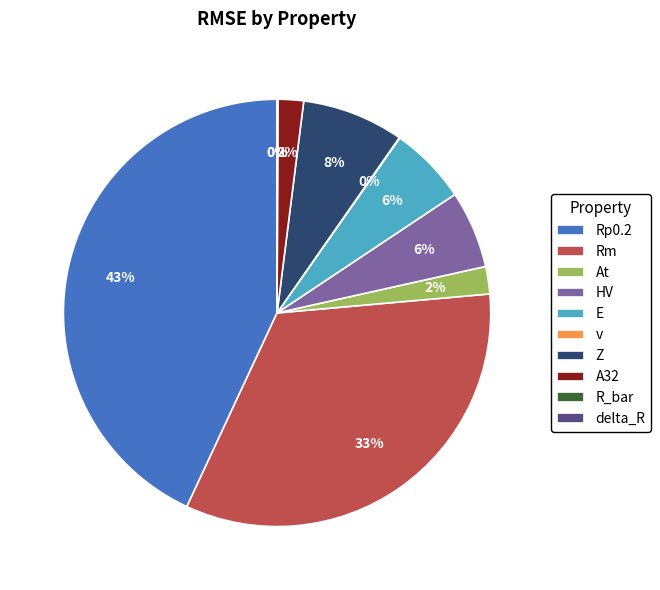

The At slice represents 2% of the pie. True or false?

True